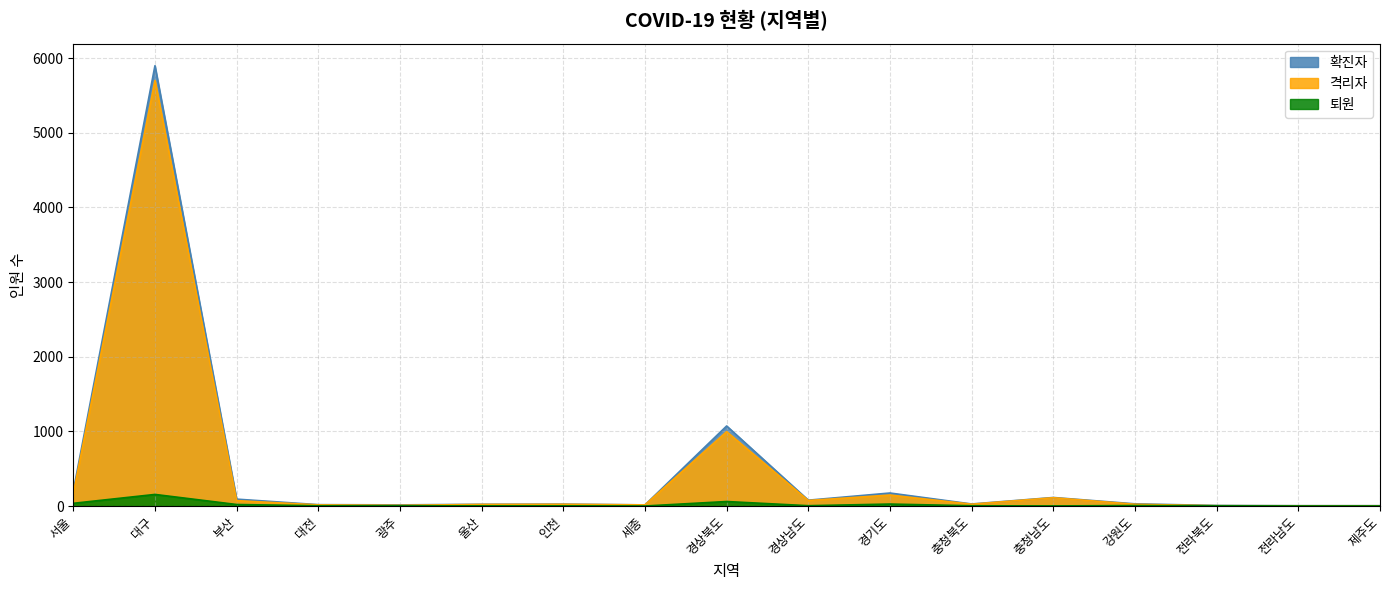

True or false: 퇴원 and 격리자 intersect in this chart.

False